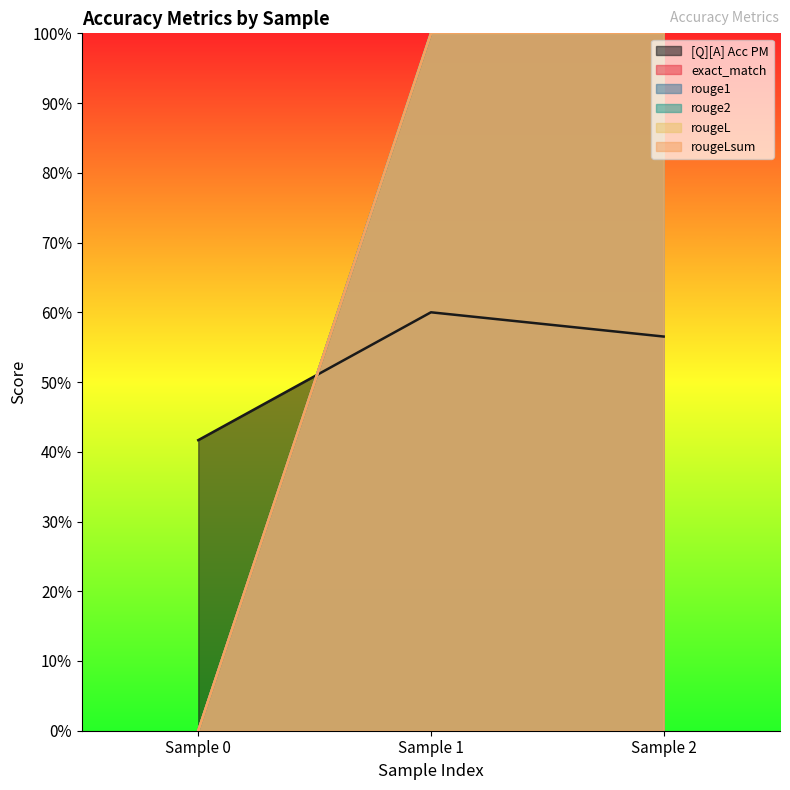

What is the average value of the rouge2 series?

0.7